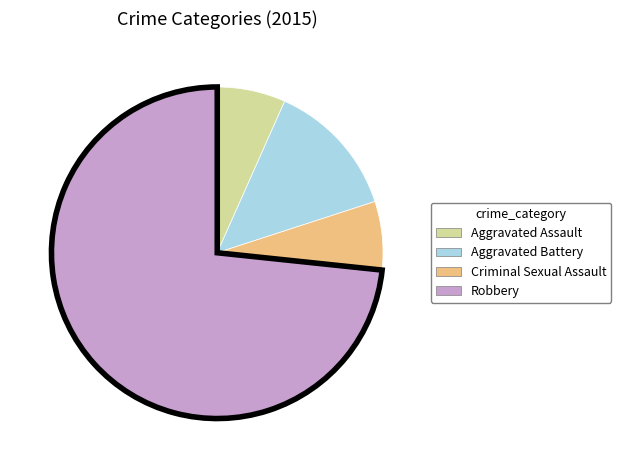

Is it true that Robbery is 81% of the pie?

False